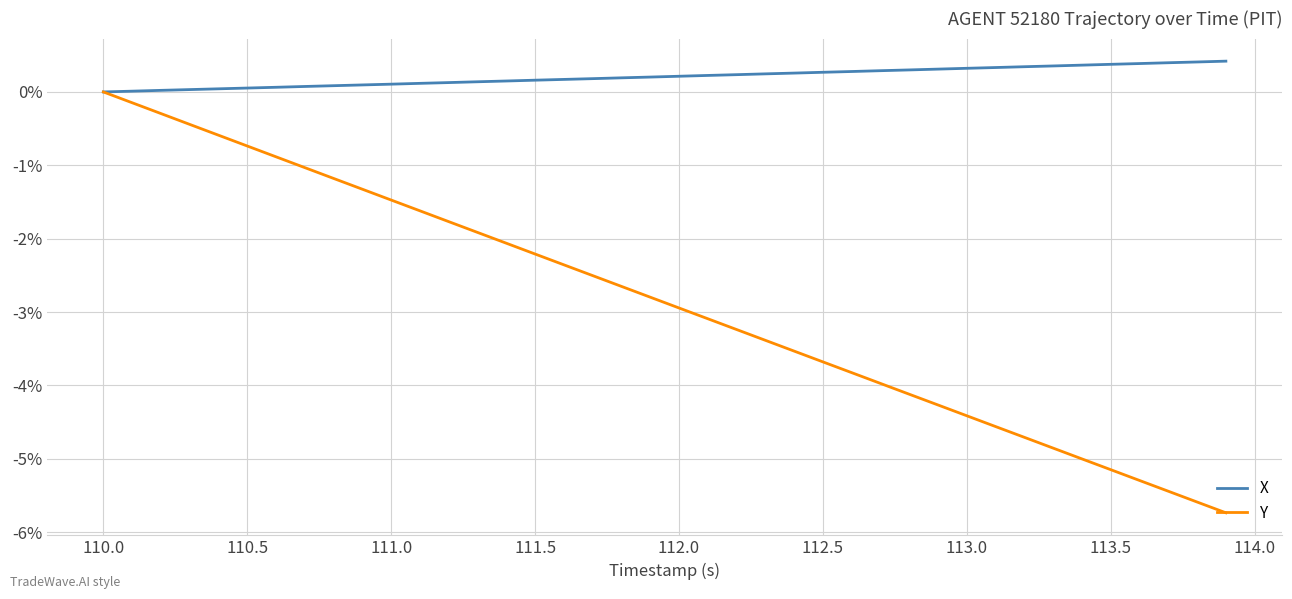

Does the chart display data point markers on the line(s)?

No